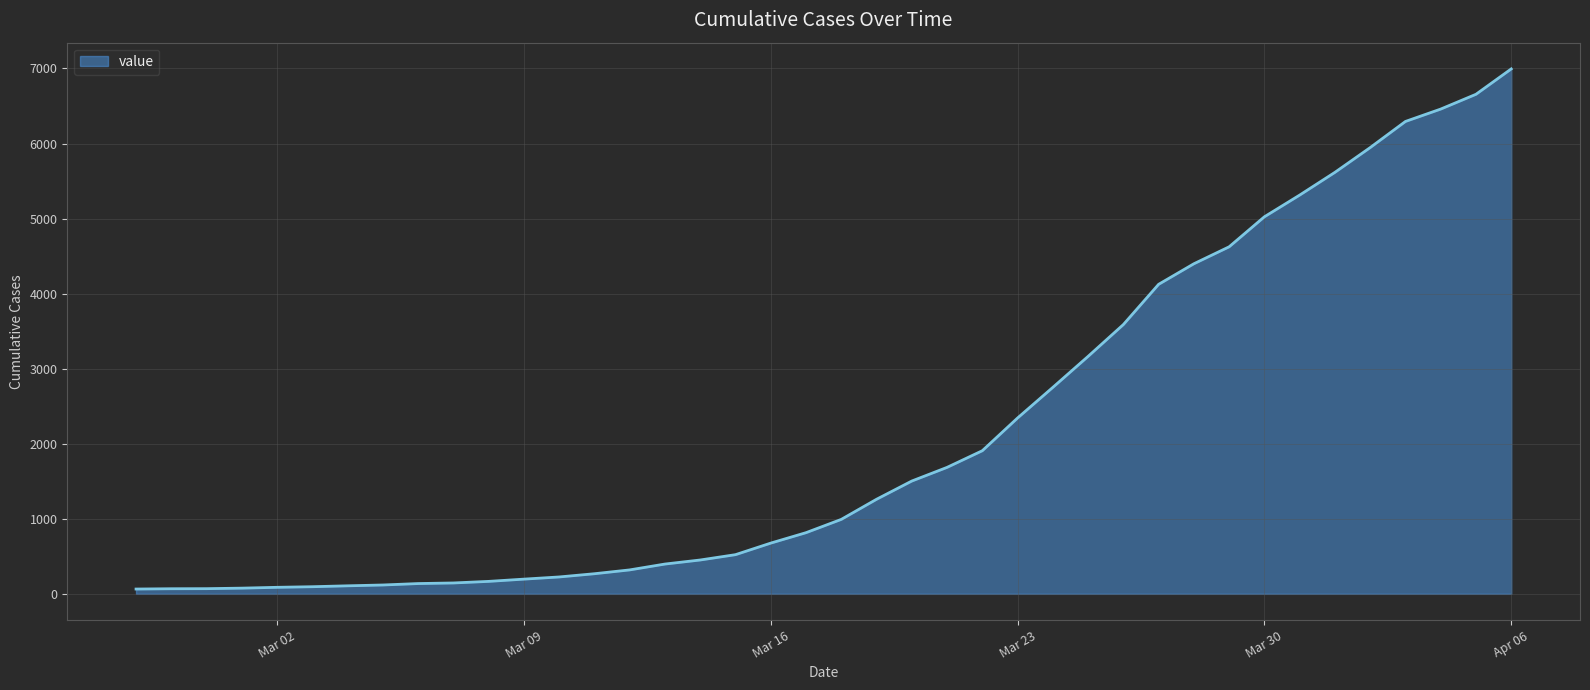

What is the greatest value displayed?

6994